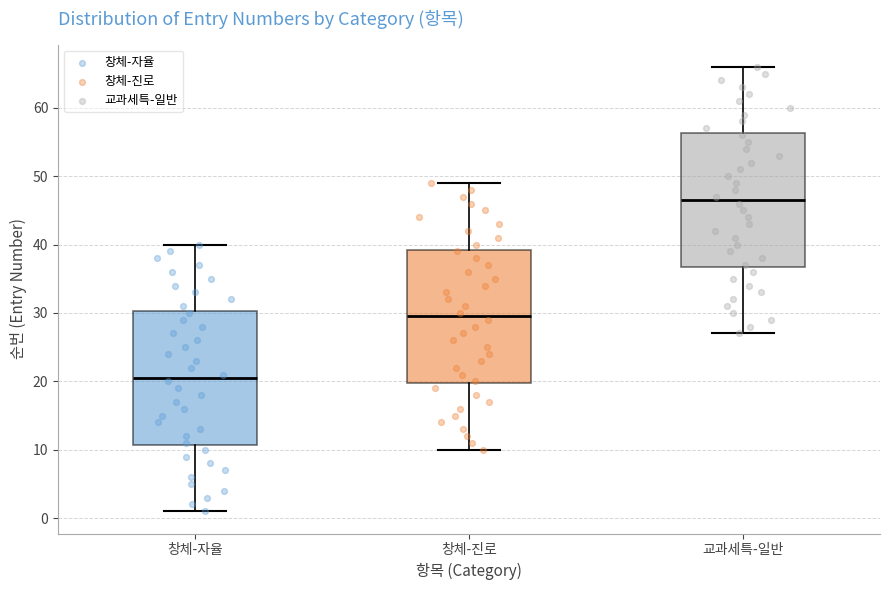

Which box's median line is the lowest?

창체-자율